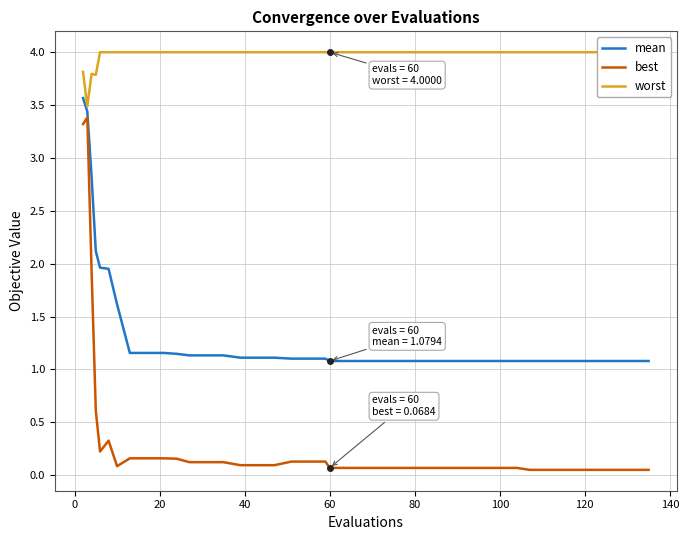

What are all the series names shown in the legend?

mean, best, worst